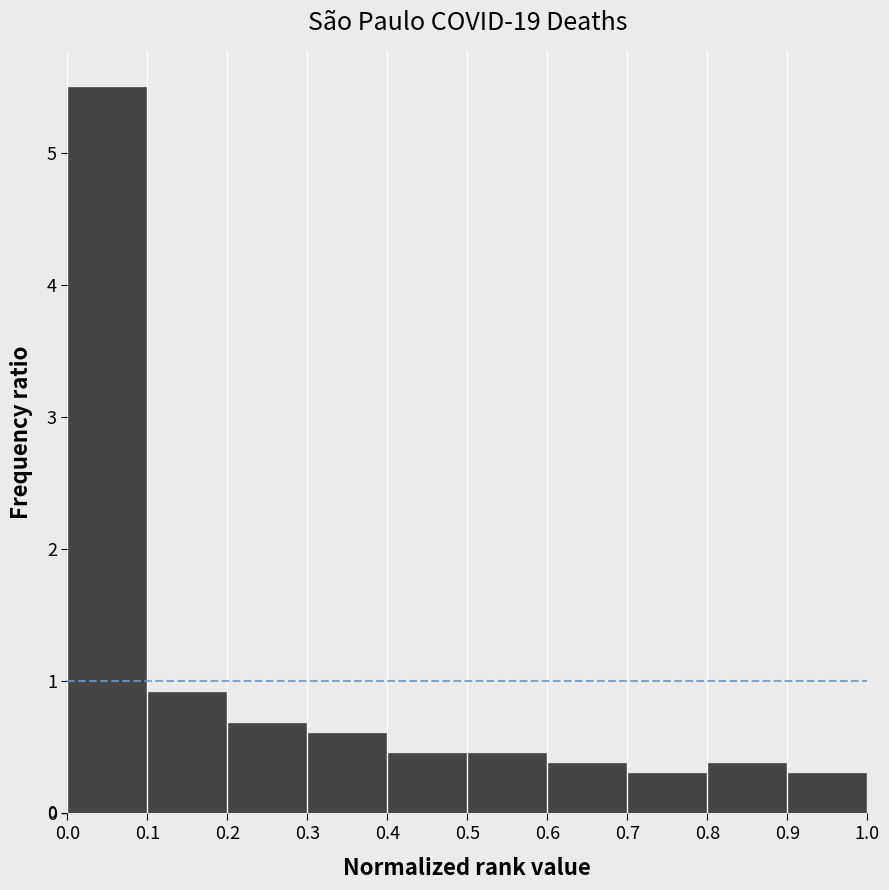

Over which range of the x-axis is the bar tallest?

0.0 to 0.1